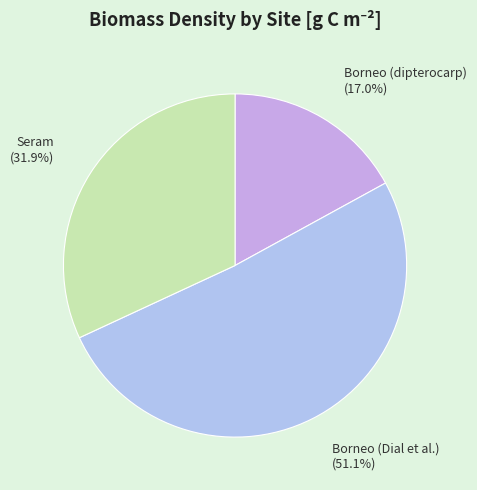

Rank the categories by value from highest to lowest.

Borneo (Dial et al.), Seram, Borneo (dipterocarp)